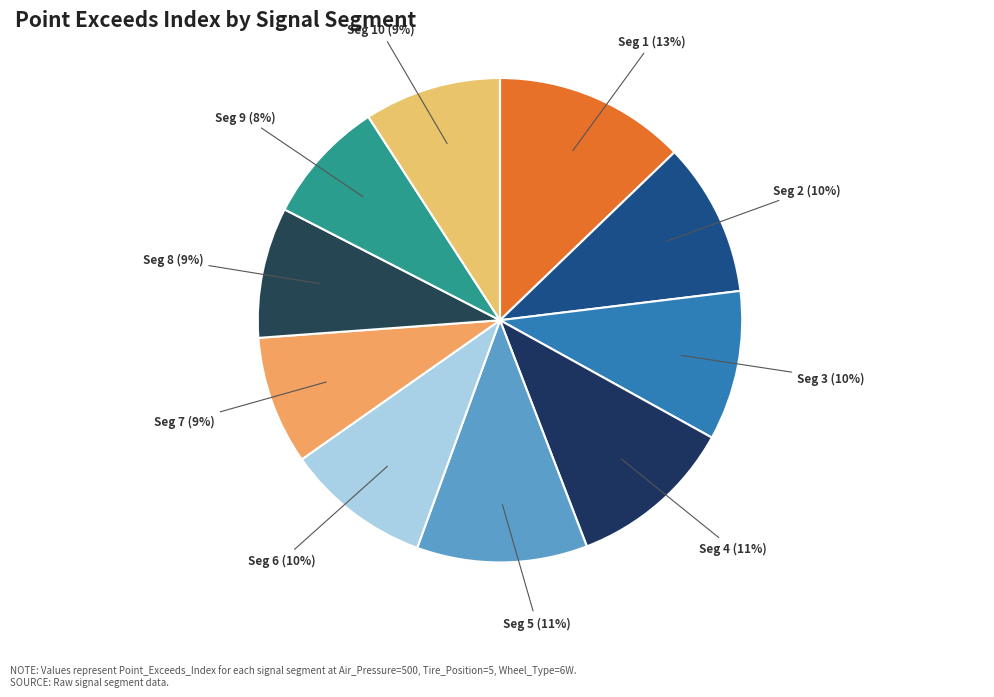

How many slices are in this pie chart?

10